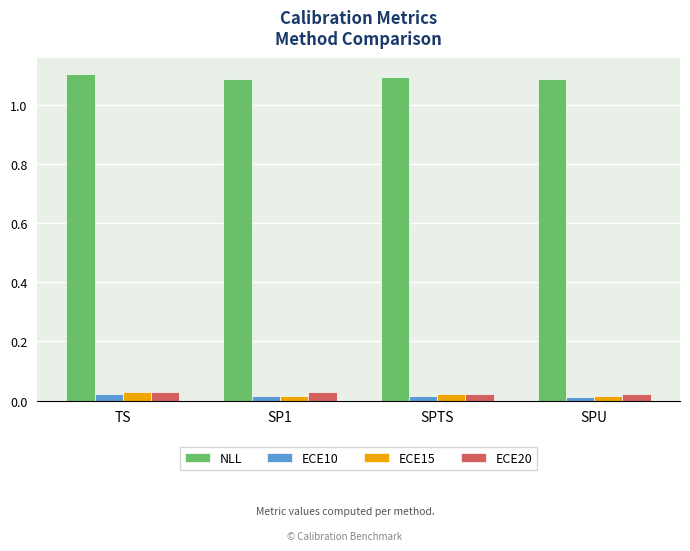

Are the bars horizontal?

No